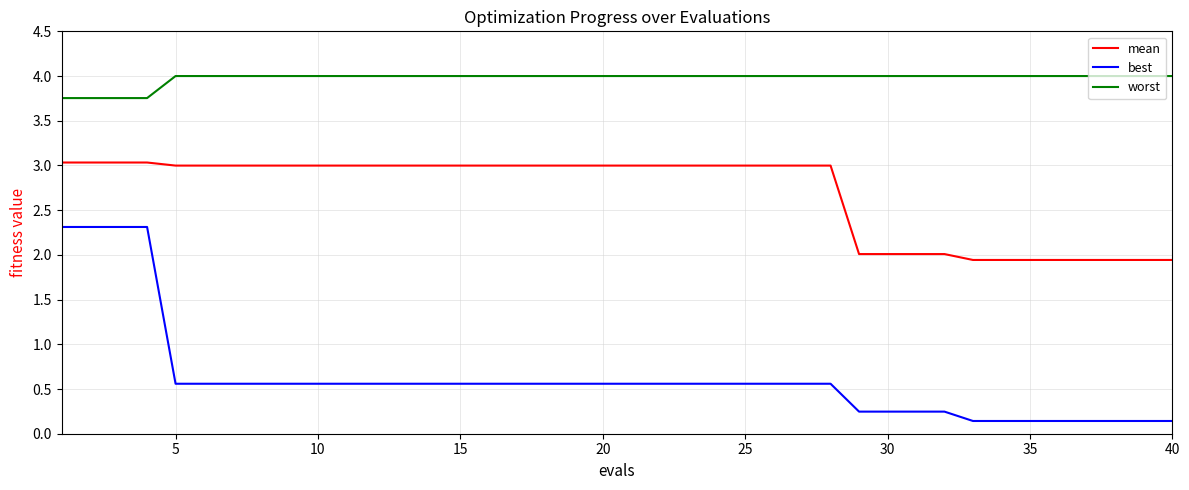

What is the smallest value displayed?

0.1